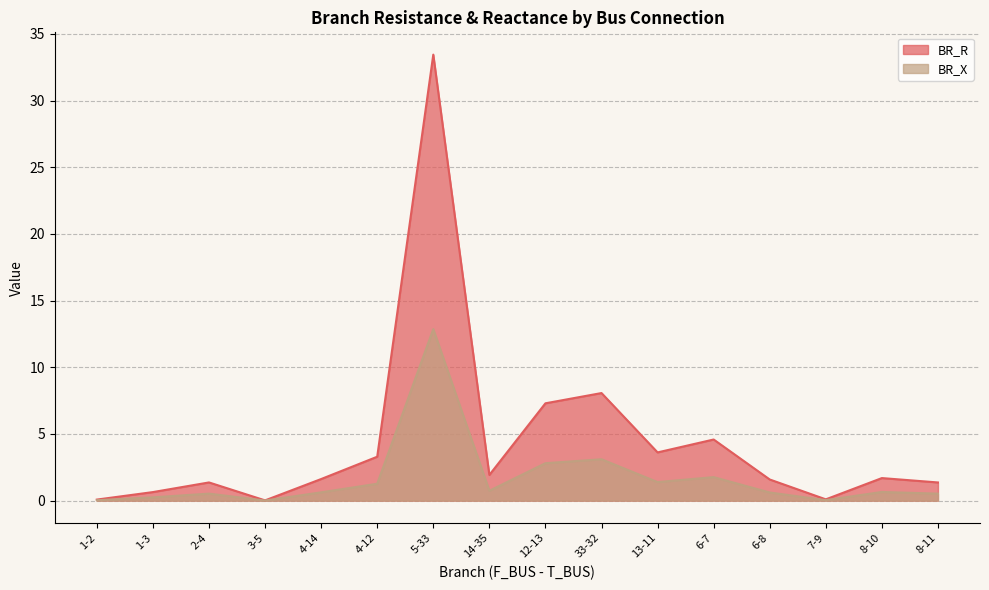

What is the label of the 11th point from the left?

13-11